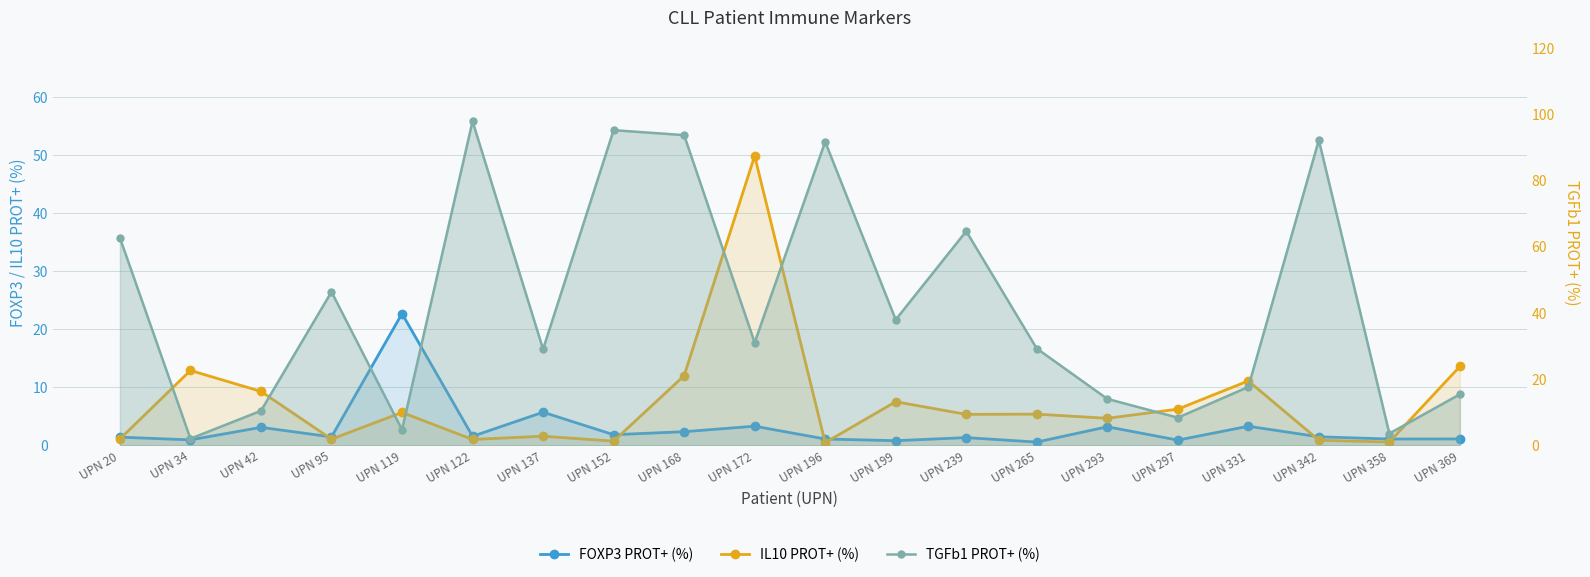

Between UPN 239 and UPN 265, which series saw the biggest shift?

TGFb1 PROT+ (%)